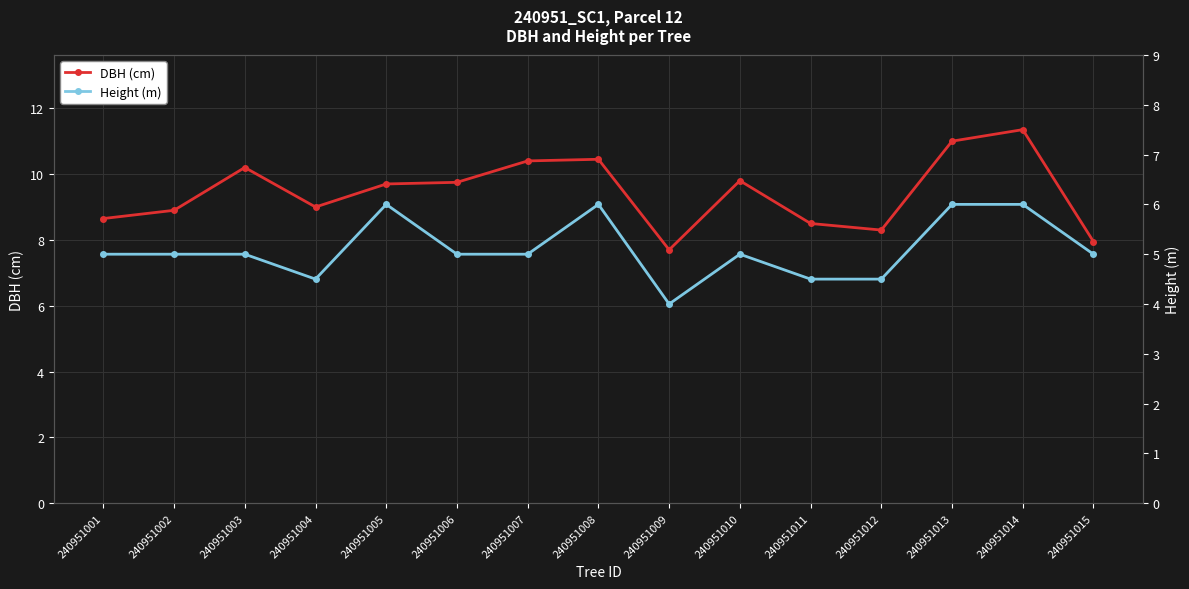

Which series has the largest total across all categories?

DBH (cm)